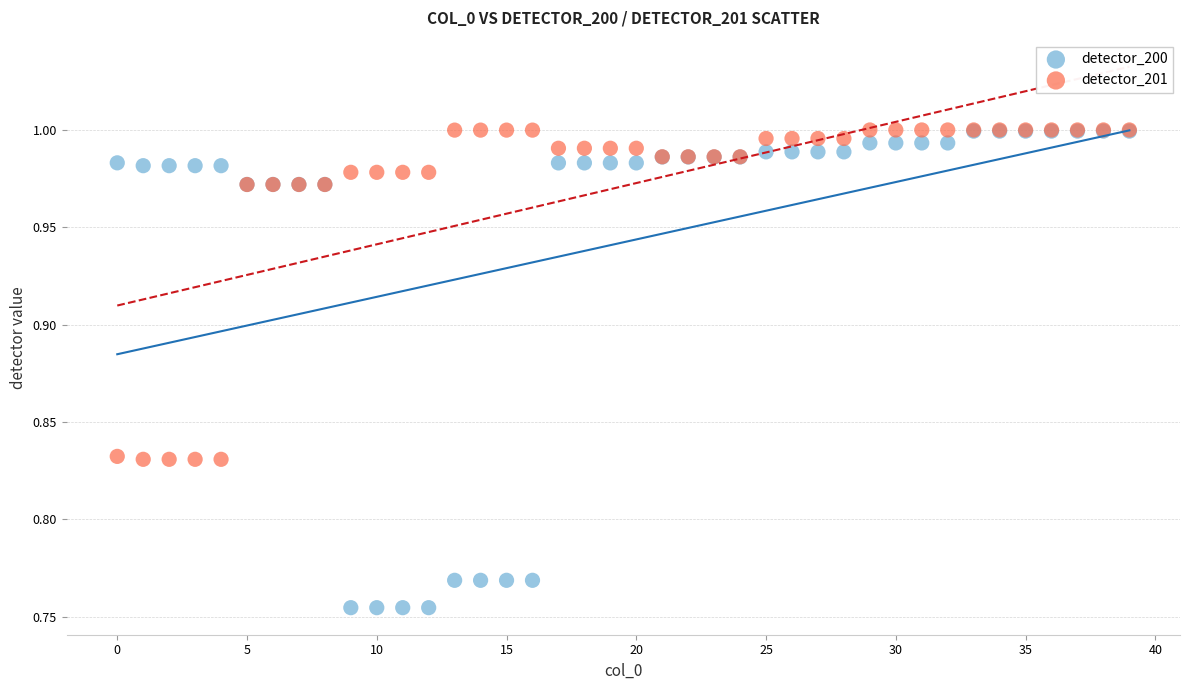

Which series has the largest Y range (max minus min)?

detector_200